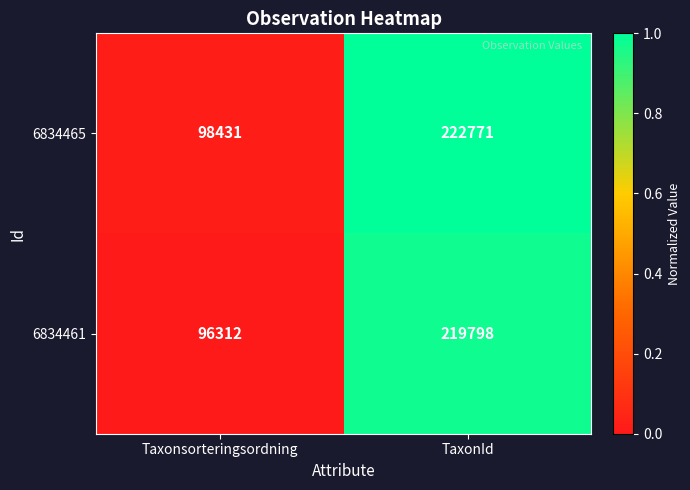

True or false: 6834461 has a value of 219798 at TaxonId.

True